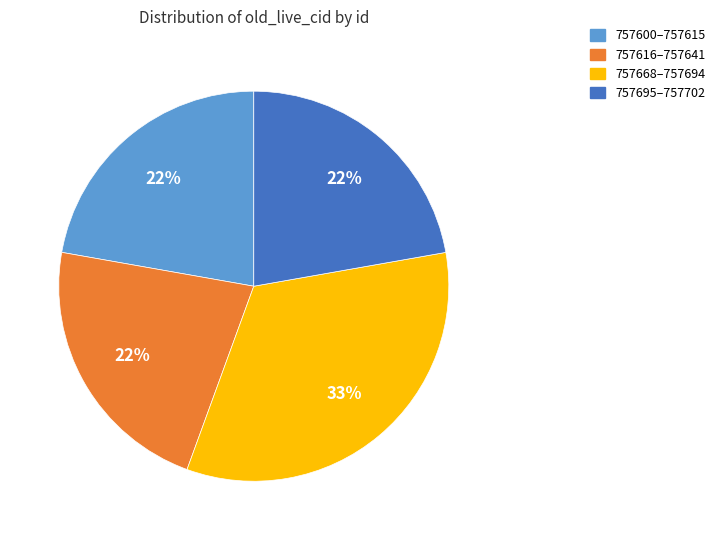

What percentage is the 757600–757615 slice, to the nearest percent?

22%